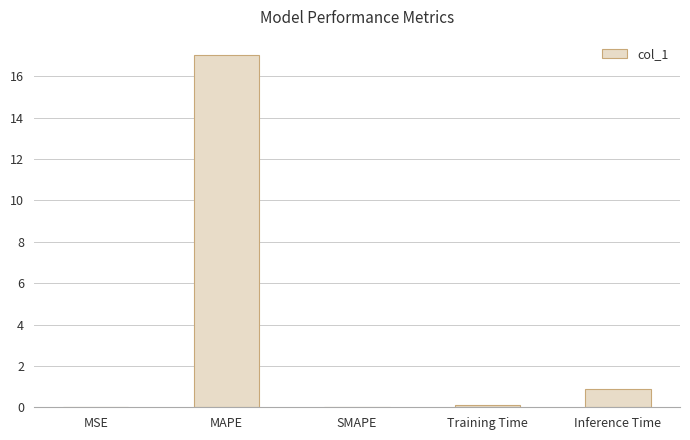

Is it true that the value at SMAPE is 6.7?

False